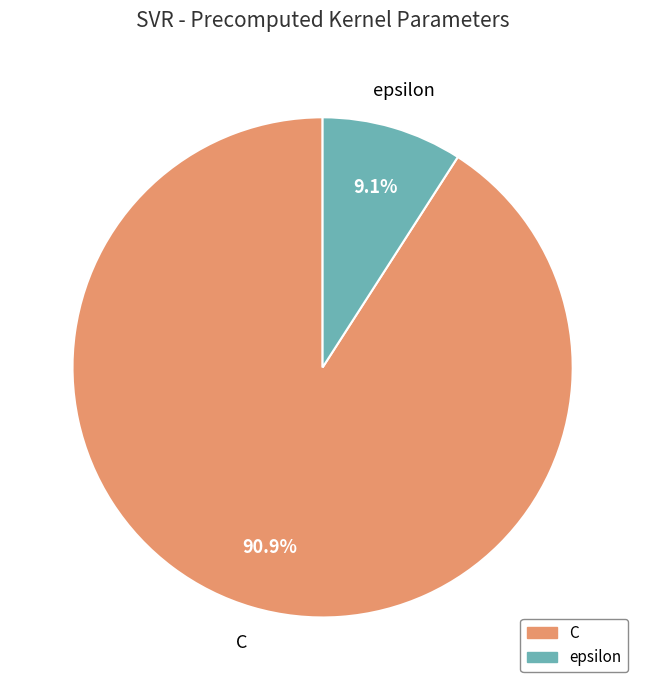

To the nearest percent, what is the average slice percentage?

50%